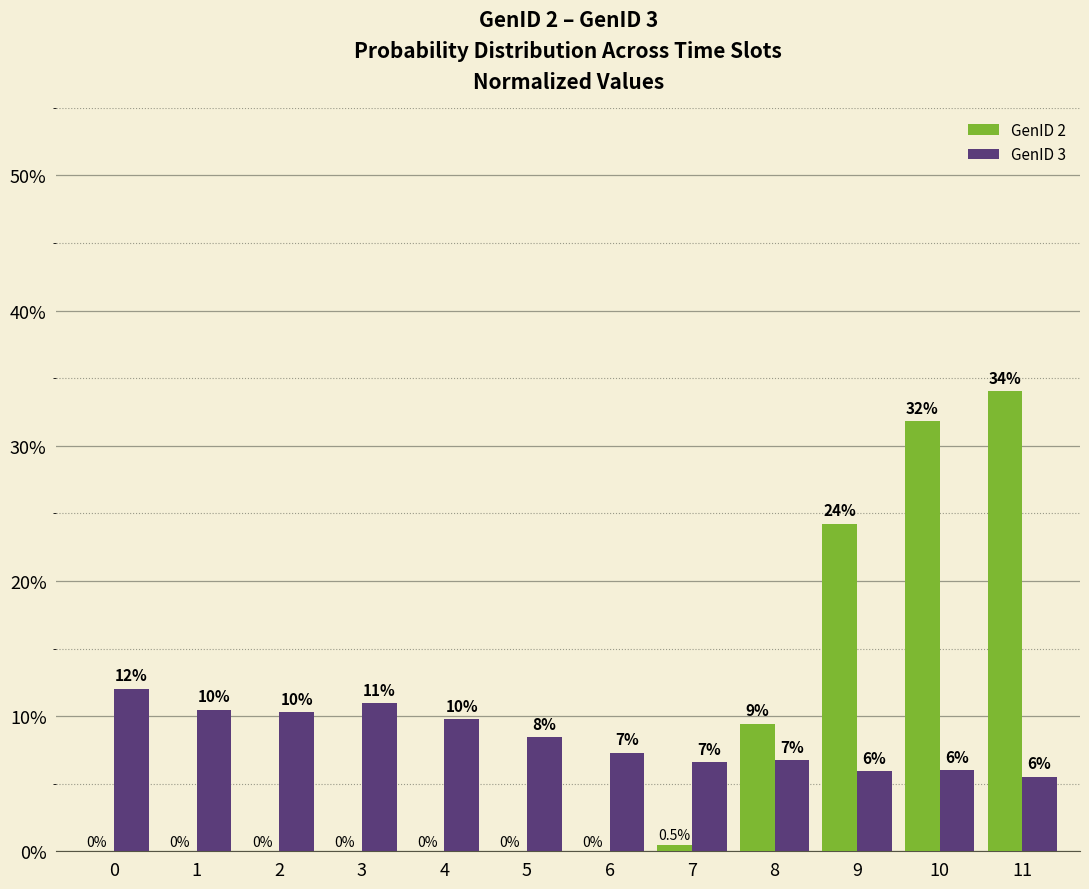

At which category is the sum across all series the highest?

11